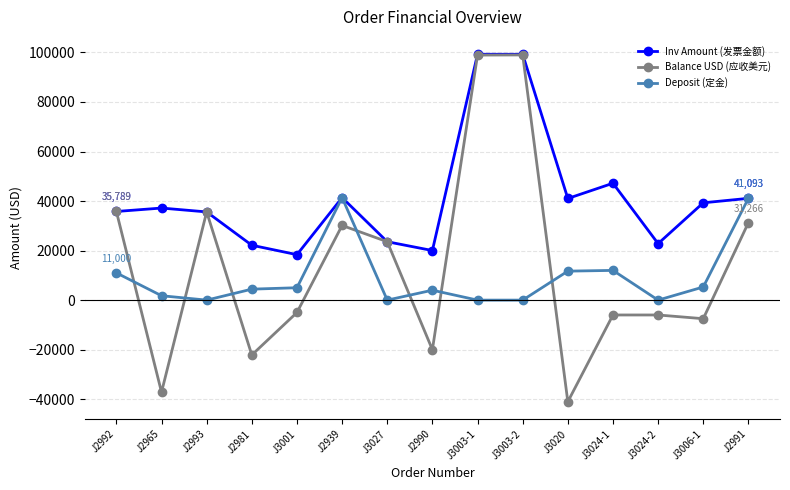

Where is the first local maximum for Balance USD (应收美元)?

J2993